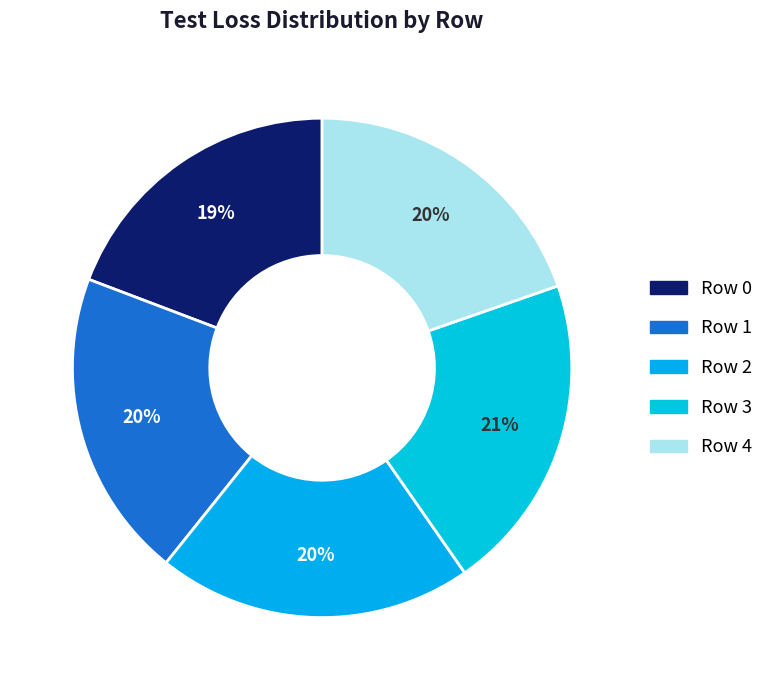

Rank the categories by value from lowest to highest.

Row 0, Row 4, Row 1, Row 2, Row 3